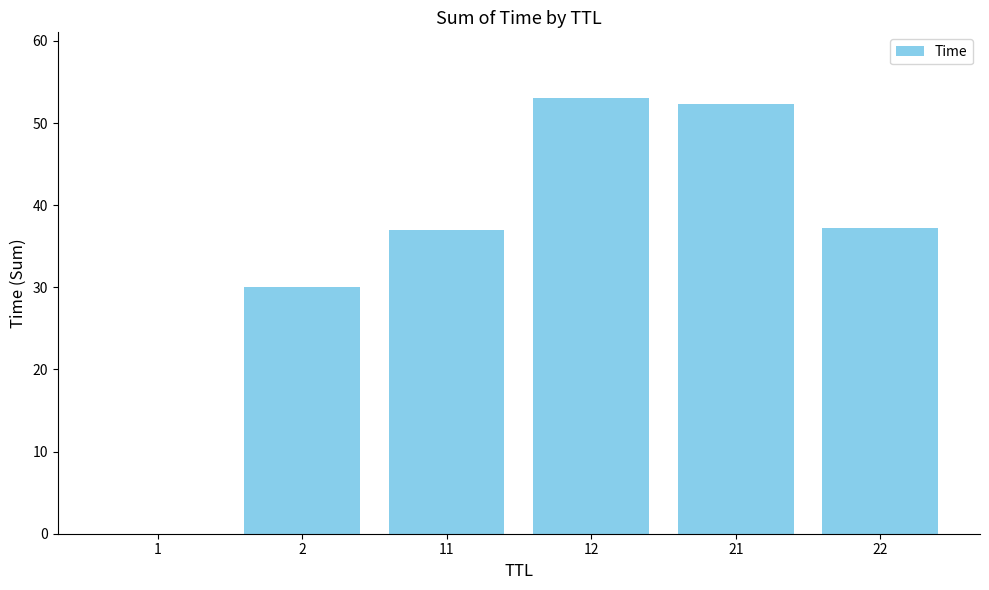

Where is the data nearest to the value 26?

2